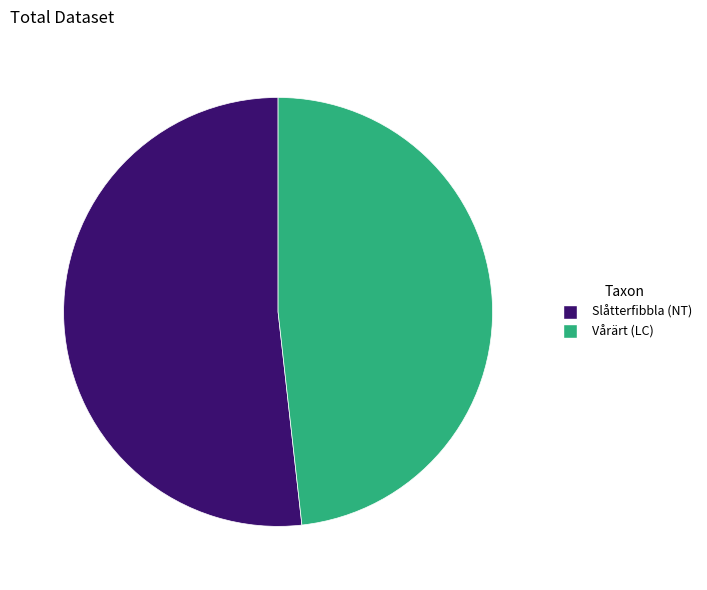

Between Vårärt (LC) and Slåtterfibbla (NT), which is larger?

Slåtterfibbla (NT)